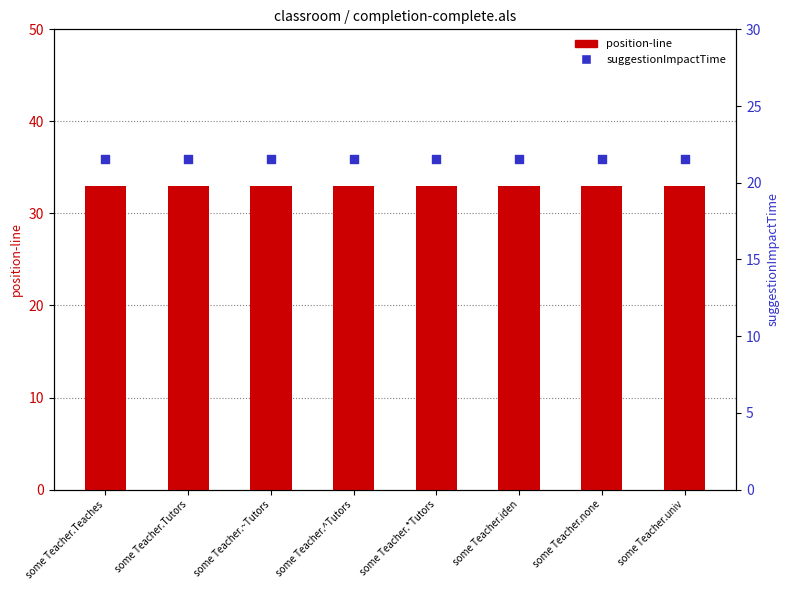

Which series reaches the minimum Y coordinate?

suggestionImpactTime